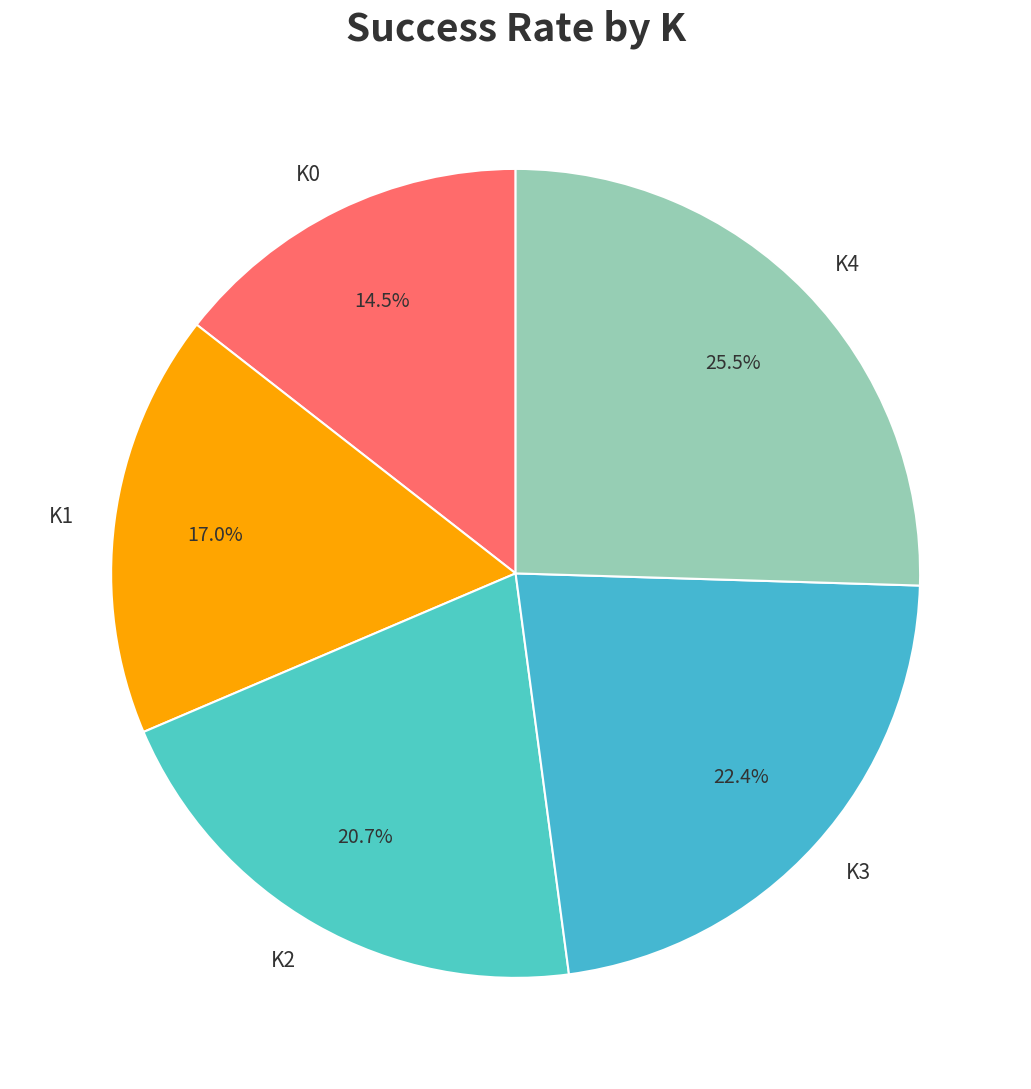

Between K4 and K0, which is larger?

K4